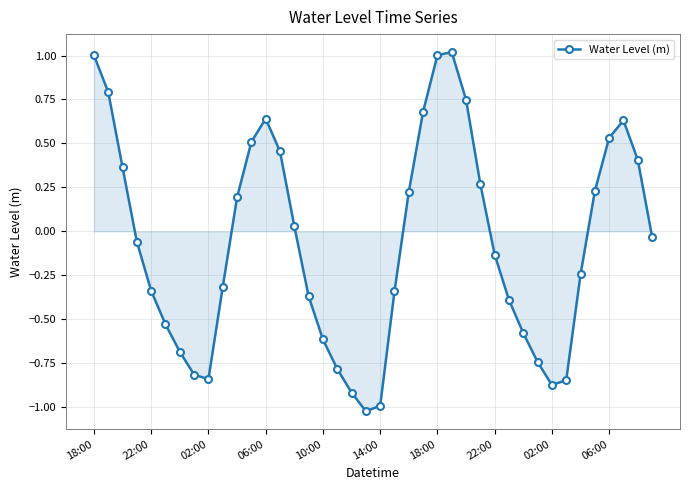

How many lines are shown in the chart?

1